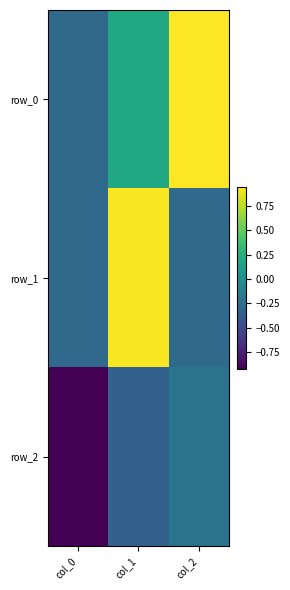

At which label does row_2 reach its minimum?

col_0